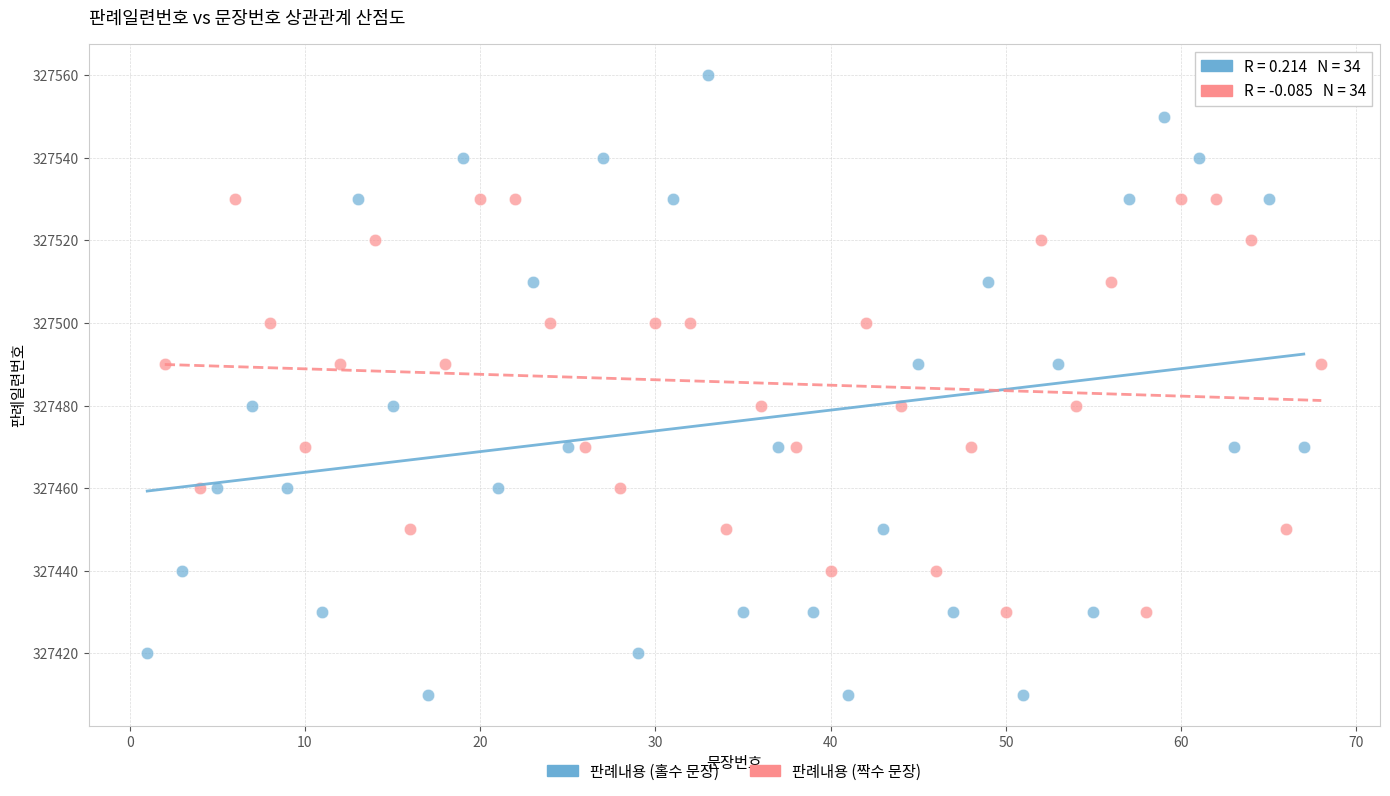

What are all the series names shown in the legend?

판례내용 (홀수 문장), 판례내용 (짝수 문장)